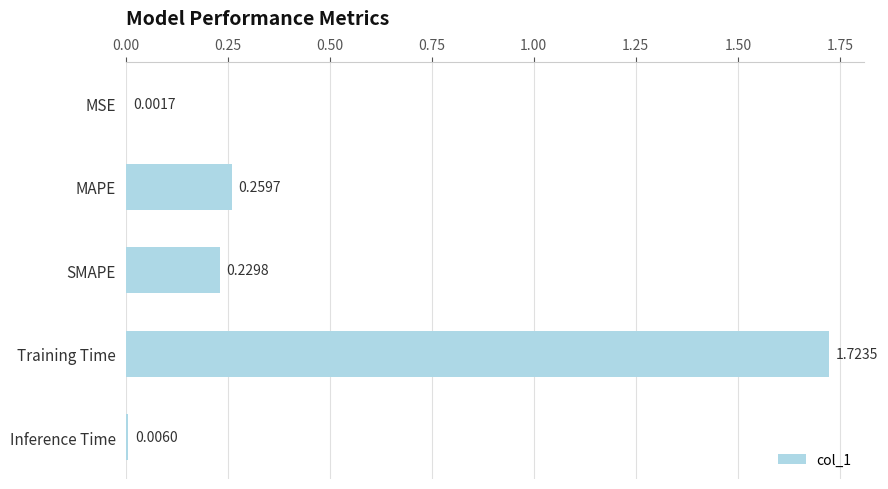

How many data points does each series have?

5